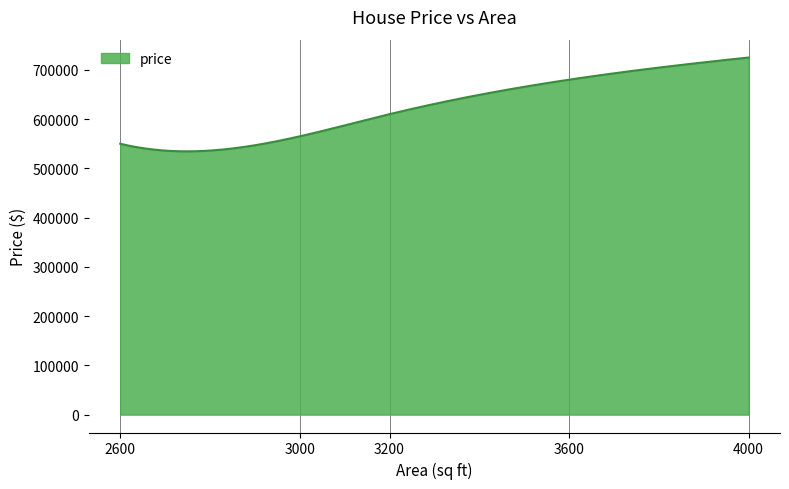

What is the greatest value displayed?

725000.0